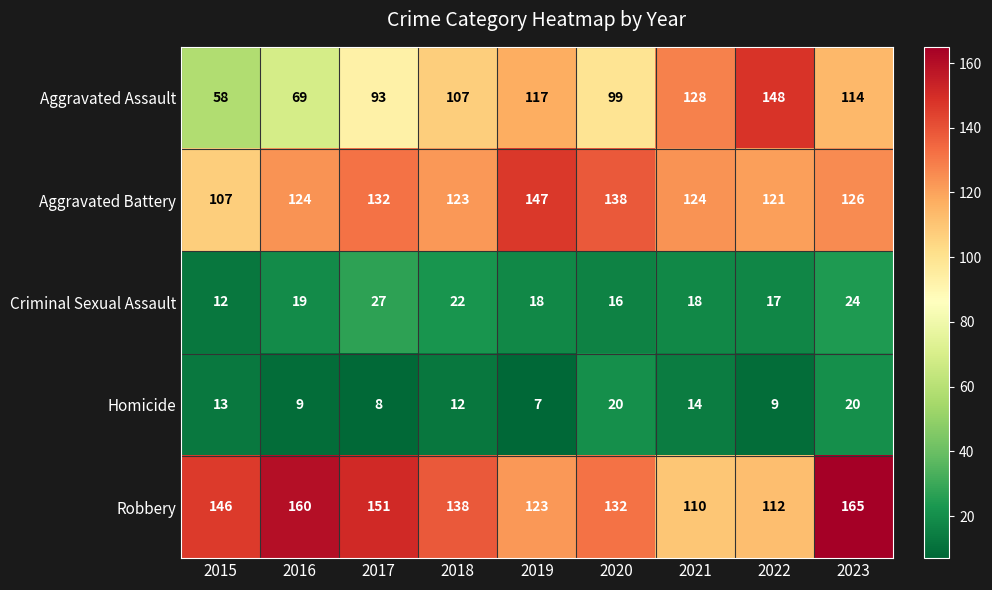

What is the average value of the Homicide series?

12